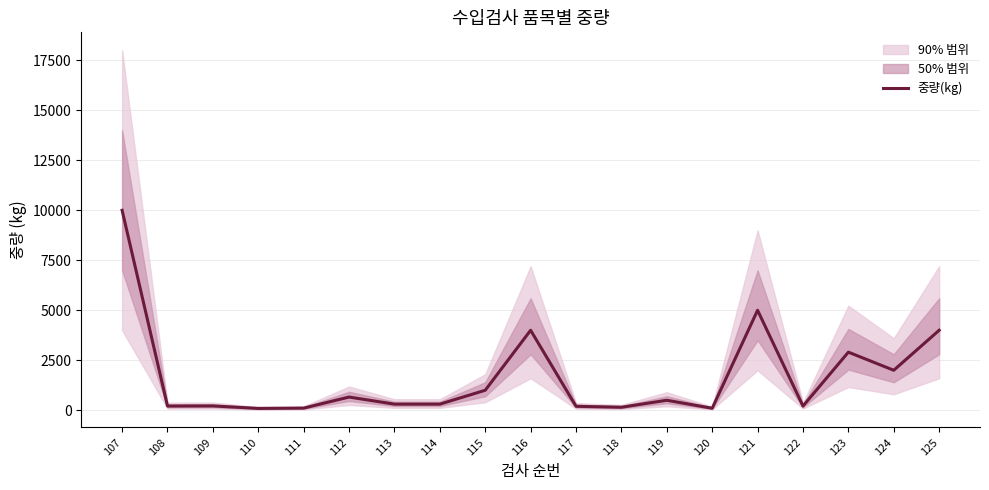

What is the value of the 7th point from the left?

306